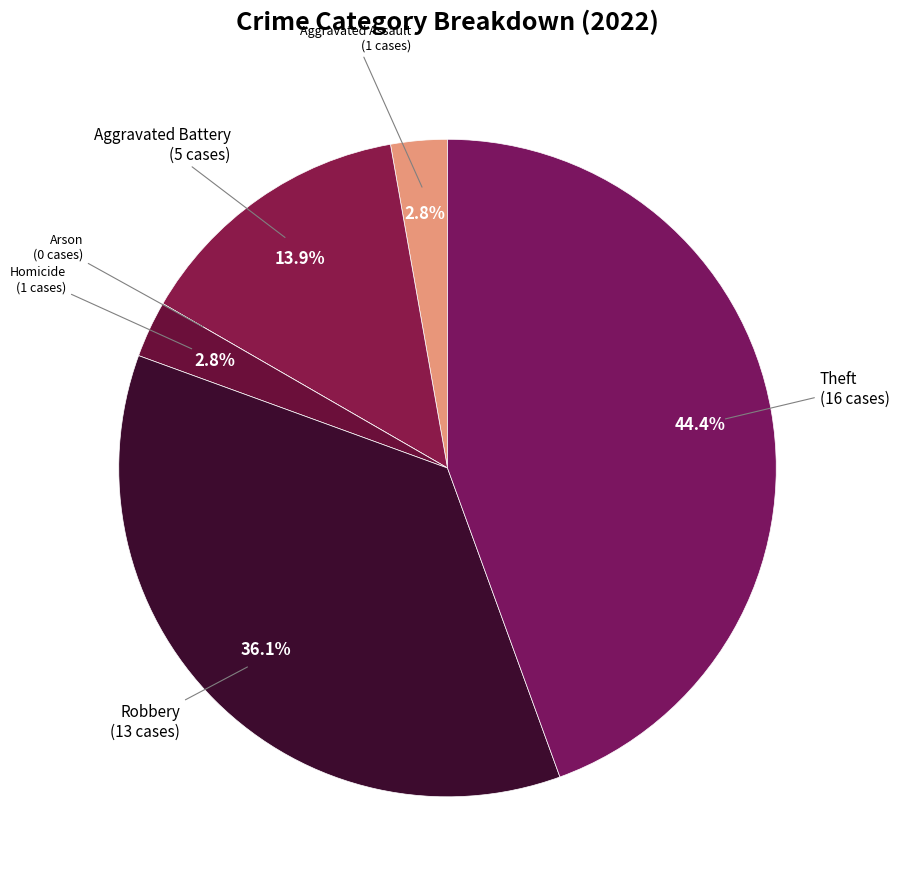

To the nearest percent, what is the difference between the largest and smallest slice percentages?

44%